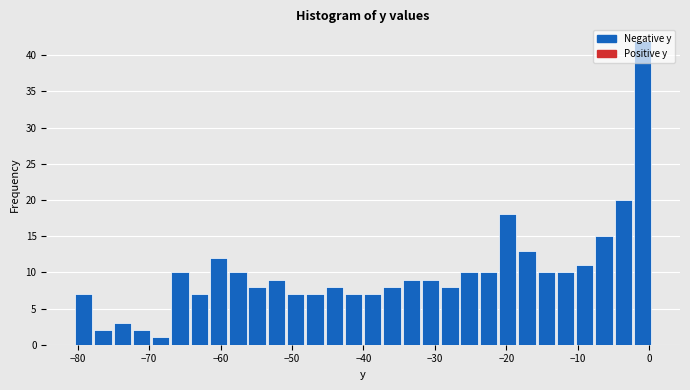

Around what value on the x-axis is the tallest bar? Give the approximate position of its centre, as read against the axis.

-1